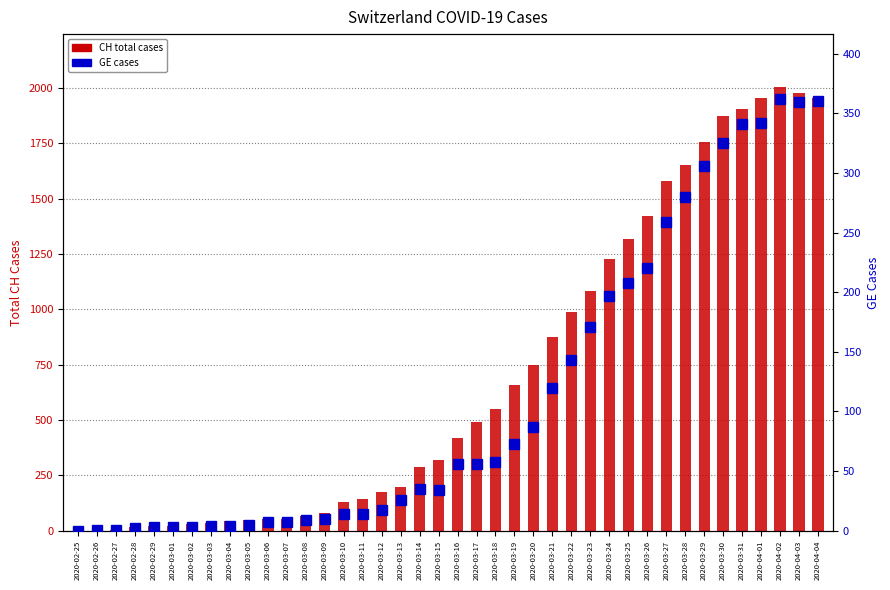

Reading left to right, what are all the values shown in this chart?

CH (total): 0	1	5	17	20	21	30	36	44	49	54	53	67	79	132	145	174	197	286	318	417	492	549	656	748	874	989	1084	1226	1317	1421	1579	1651	1753	1873	1904	1956	2002	1975	1955
GE (cases): 0	1	1	2	3	3	3	4	4	5	7	7	9	10	14	14	17	26	35	34	56	56	58	73	87	120	143	171	197	208	220	259	280	306	325	341	342	362	359	360